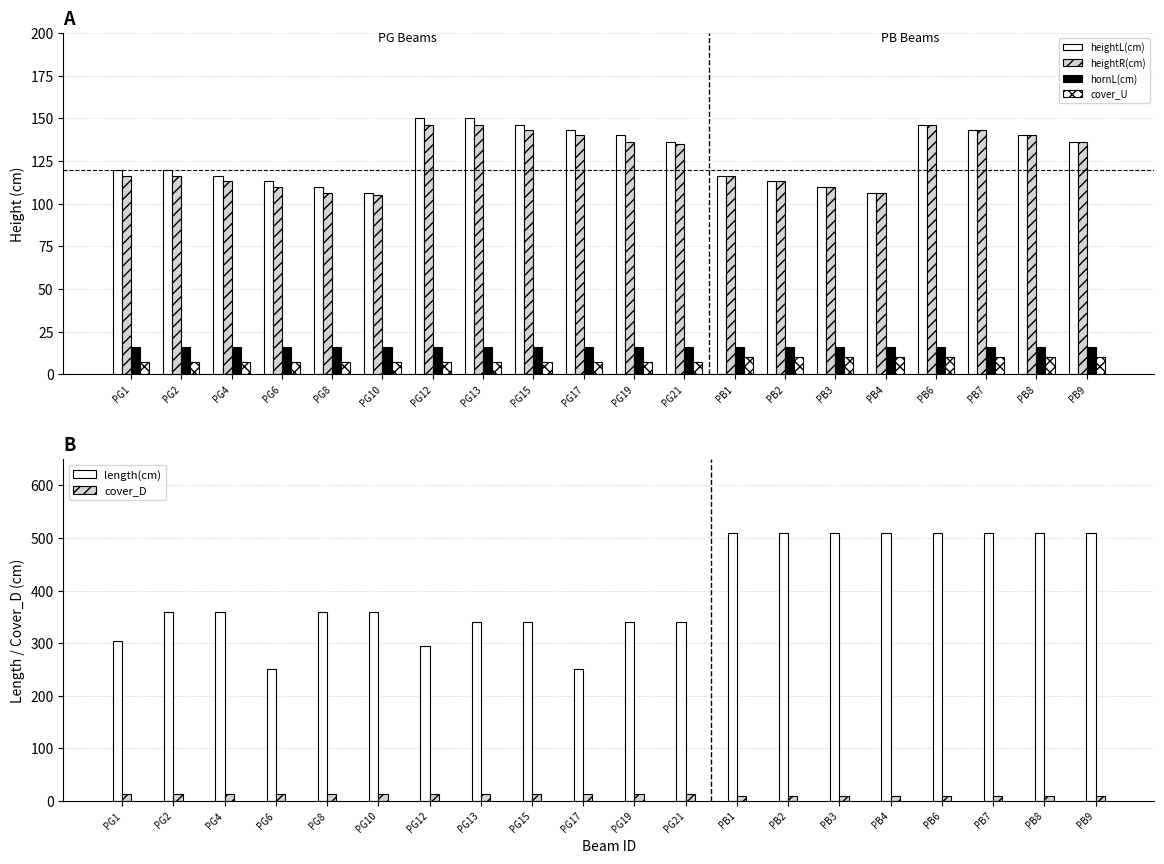

List the labels in order of heightL(cm) value, smallest first.

PG10, PB4, PG8, PB3, PG6, PB2, PG4, PB1, PG1, PG2, PG21, PB9, PG19, PB8, PG17, PB7, PG15, PB6, PG12, PG13